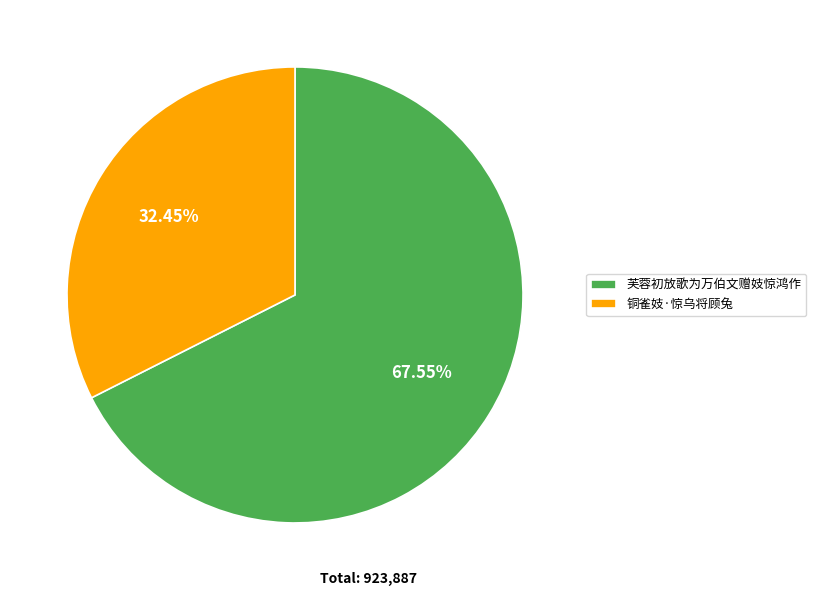

To the nearest percent, what is the combined percentage of 芙蓉初放歌为万伯文赠妓惊鸿作 and 铜雀妓·惊乌将顾兔?

100%